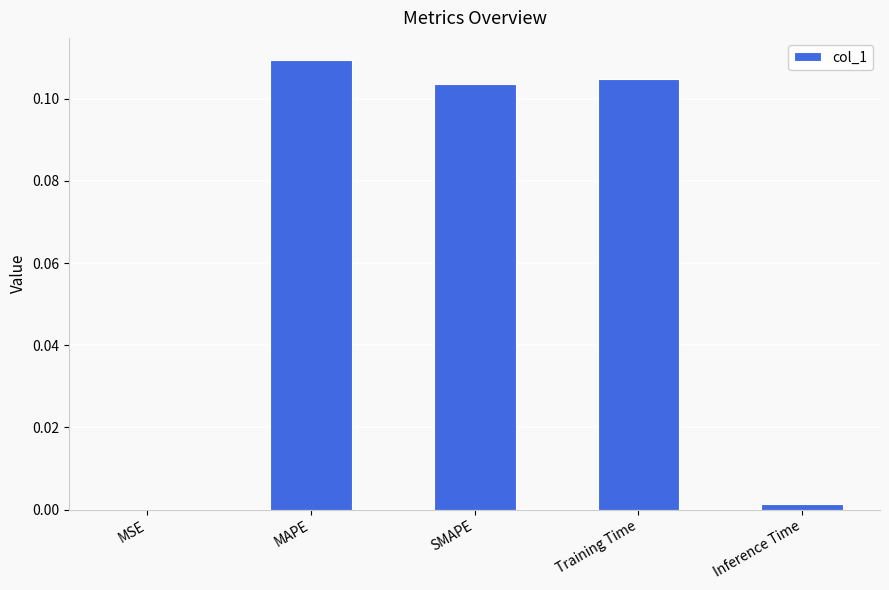

The value at MAPE is 0.2. True or false?

False